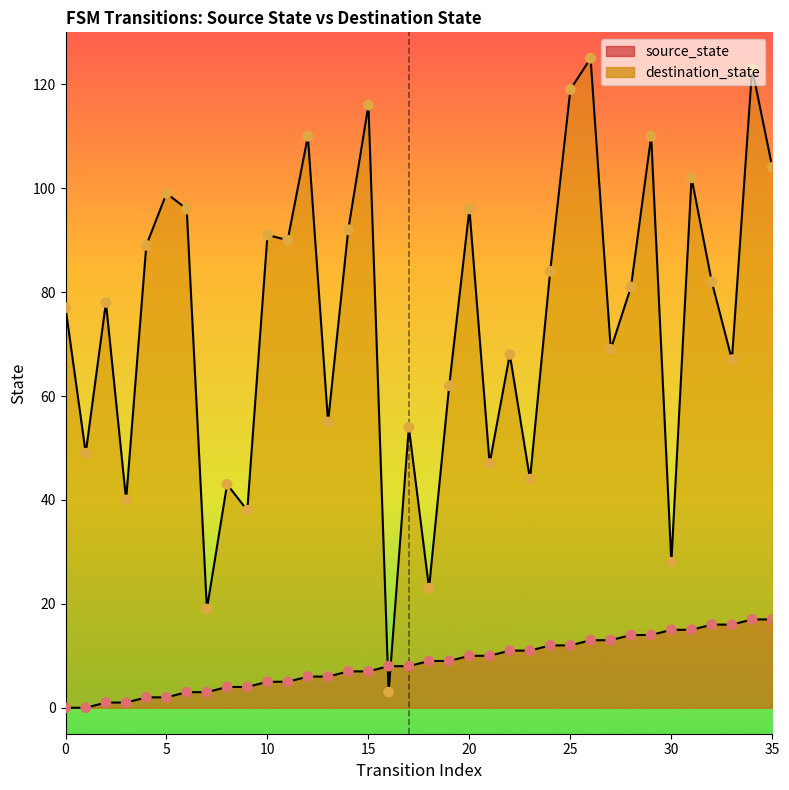

At which category is the sum across all series the highest?

34